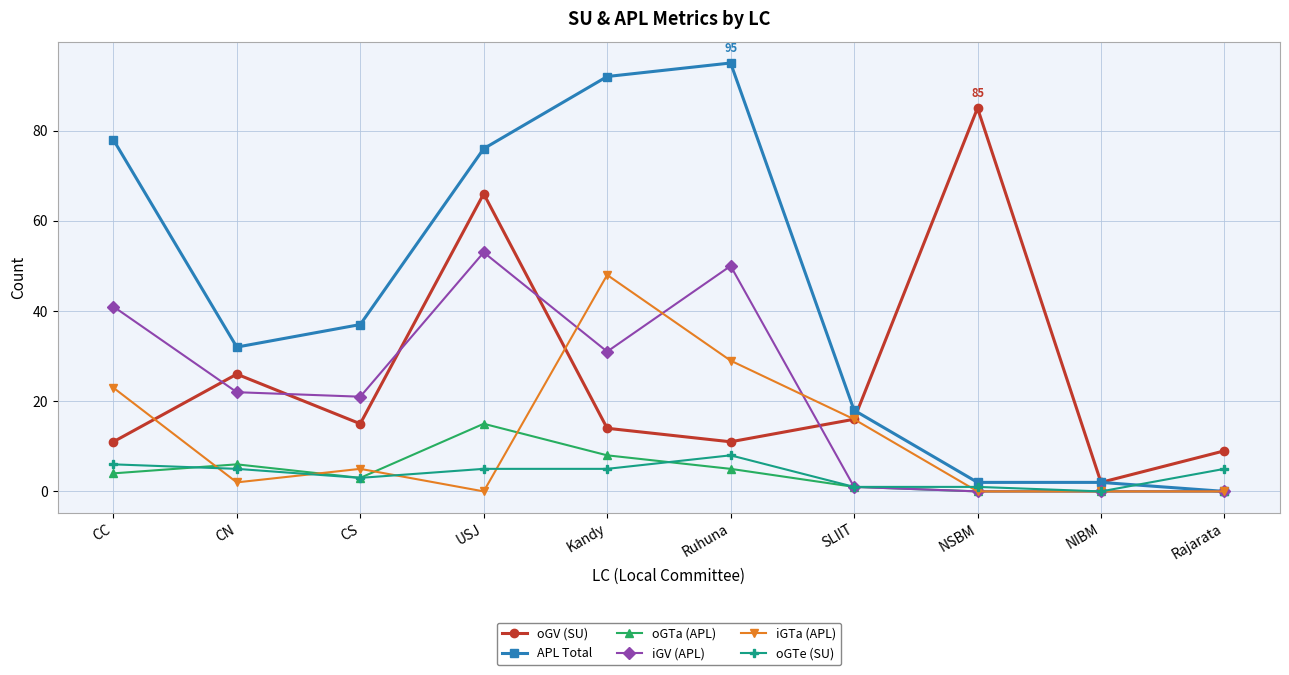

What is the spread (max minus min) of values at Ruhuna?

90